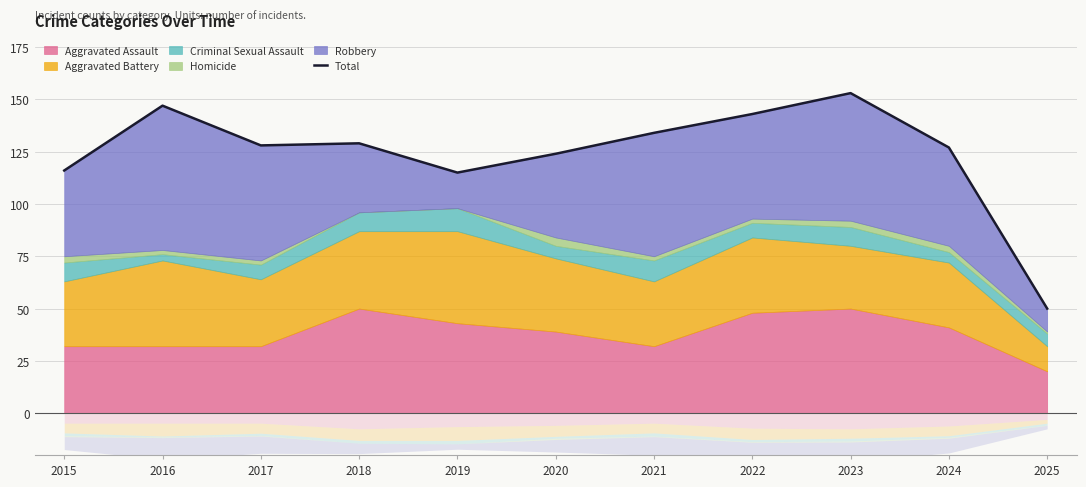

Approximately how many times larger is the value at 2025 compared to 2021?

0.4